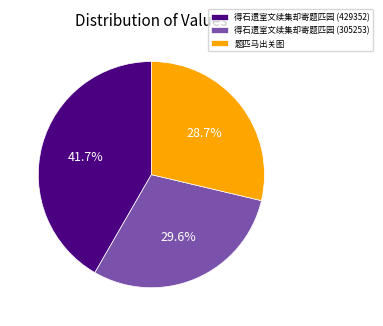

What percentage do 得石遗室文续集却寄题匹园 (305253) and 得石遗室文续集却寄题匹园 (429352) together represent?

71.3%